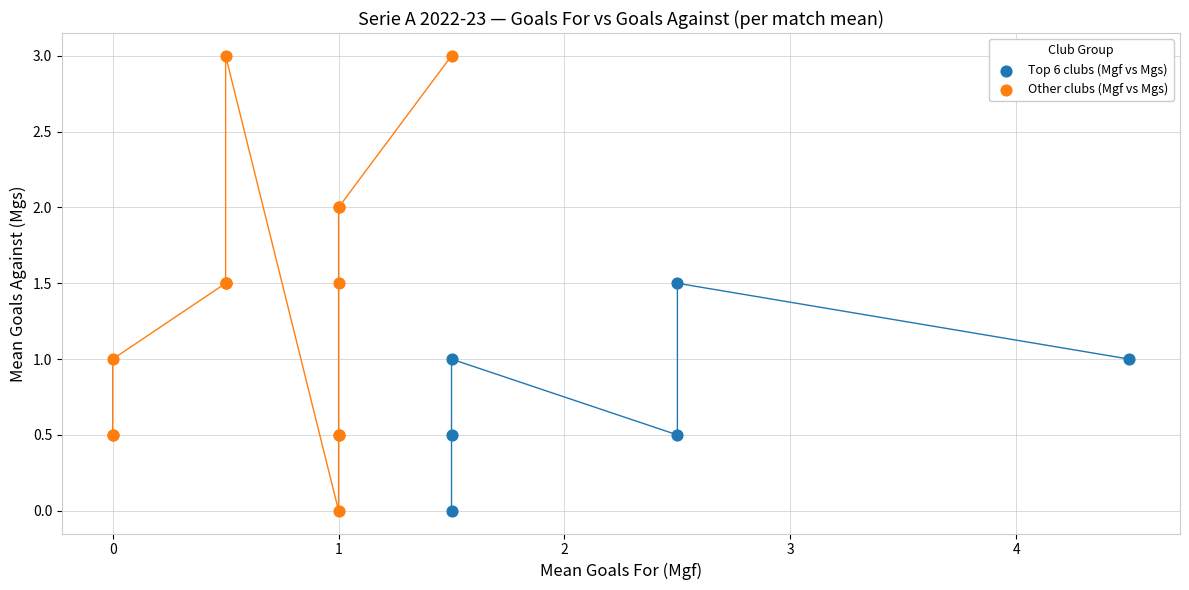

Which series contains the highest Y value?

Other clubs (Mgf vs Mgs)